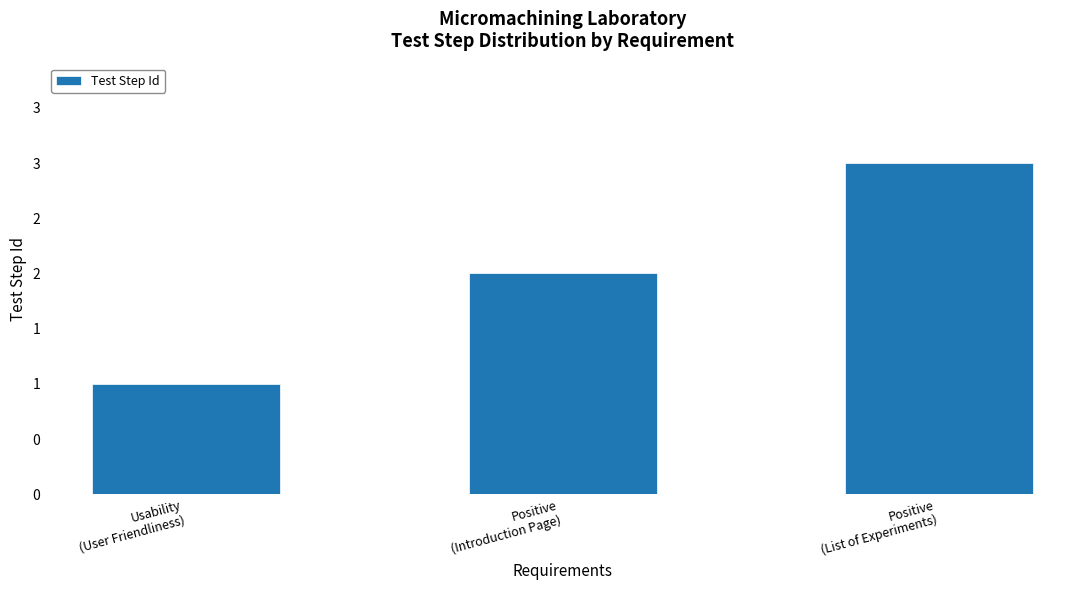

List the labels in order of value, smallest first.

Usability
(User Friendliness), Positive
(Introduction Page), Positive
(List of Experiments)